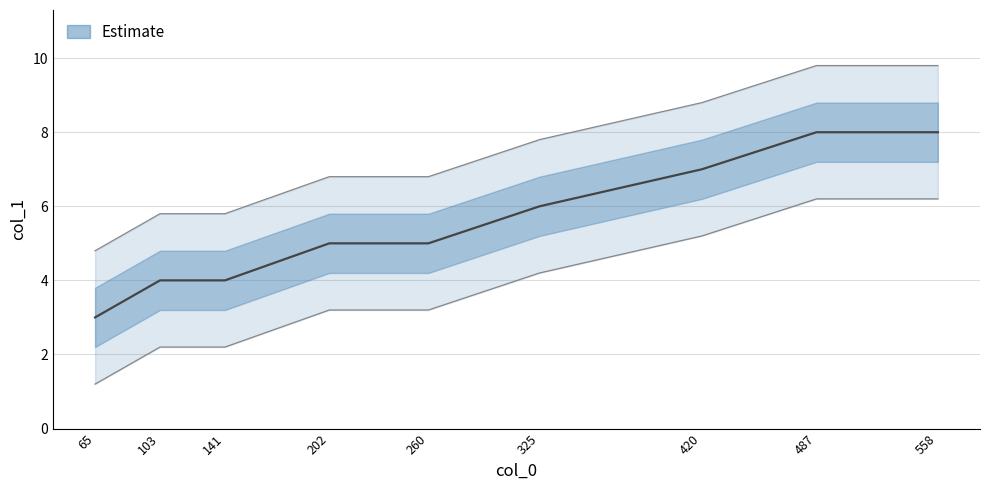

What is the value of the 1st point from the left?

1.2